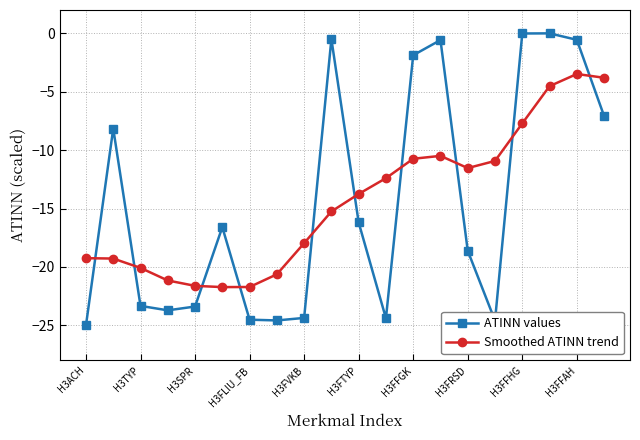

After their last crossing, which series has the higher values: ATINN values or Smoothed ATINN trend?

Smoothed ATINN trend